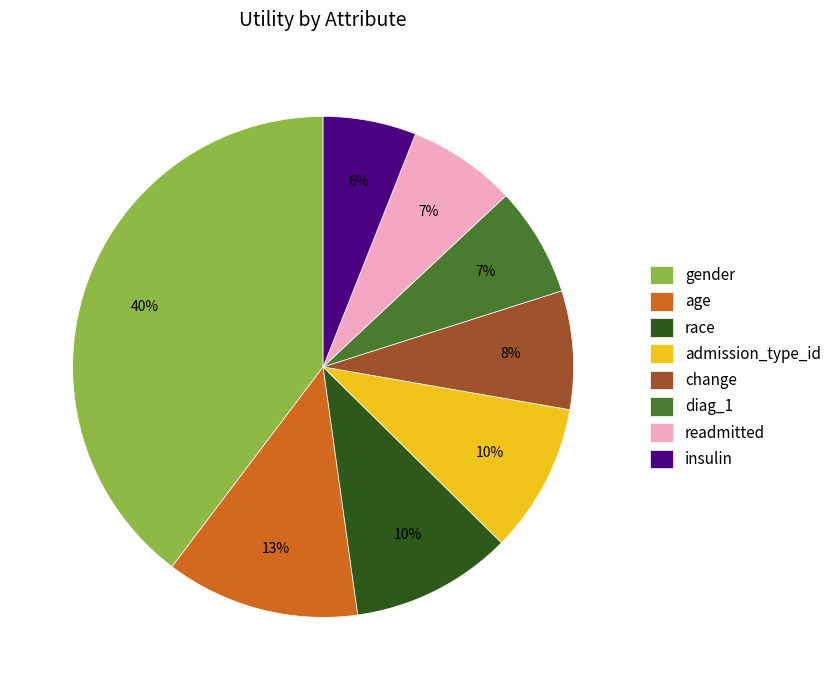

To the nearest percent, what is the combined percentage of change and race?

18%